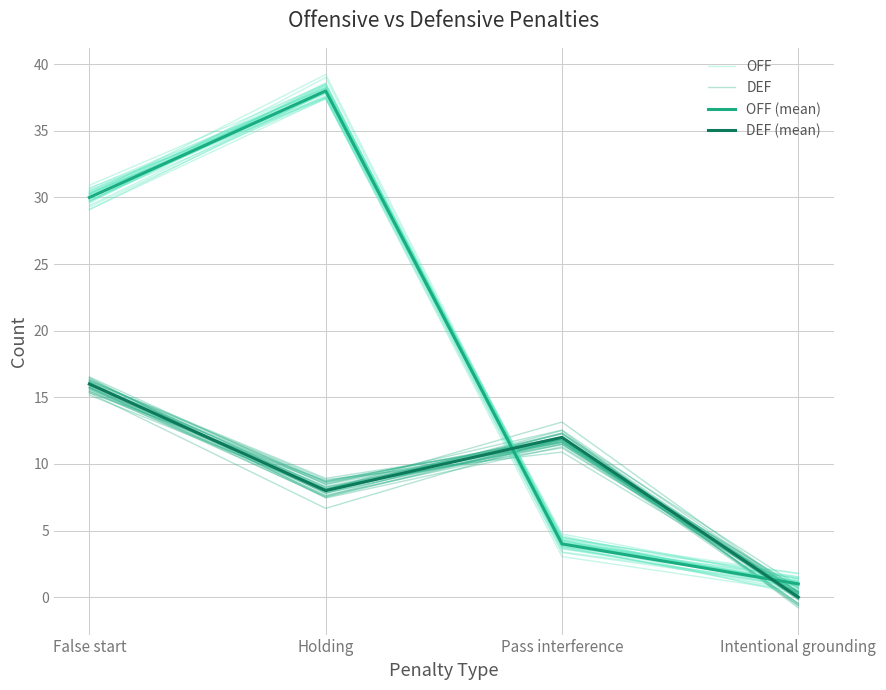

What is the total value across all series at False start?

91.3